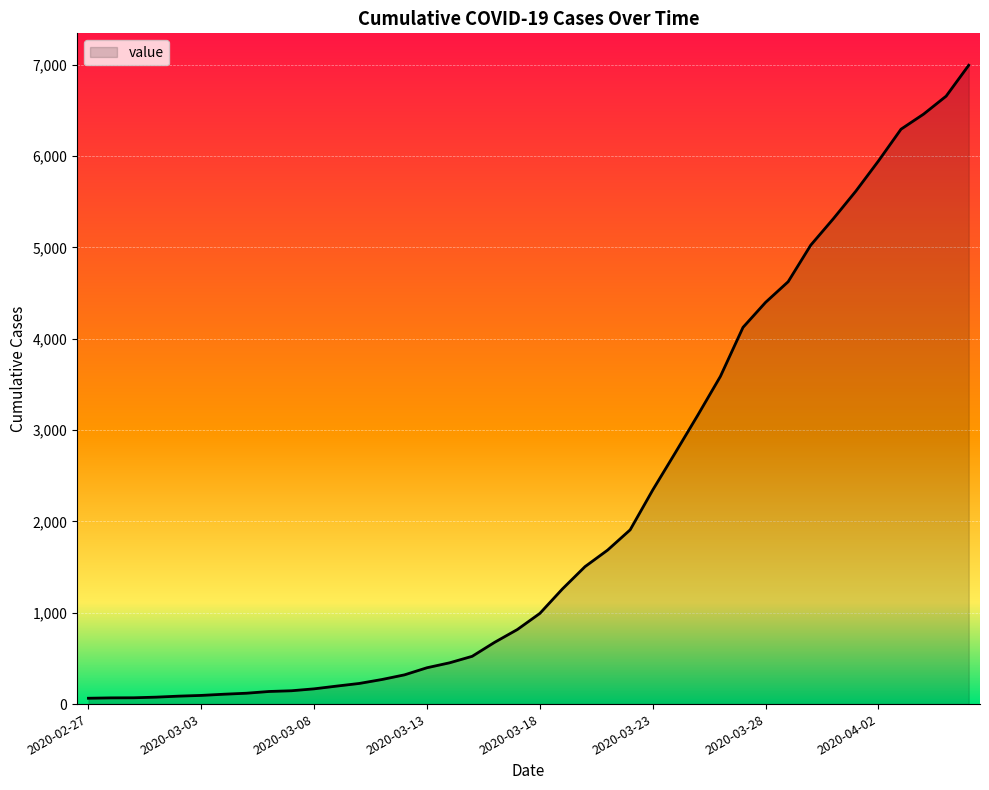

What is the maximum value shown in the chart?

6995